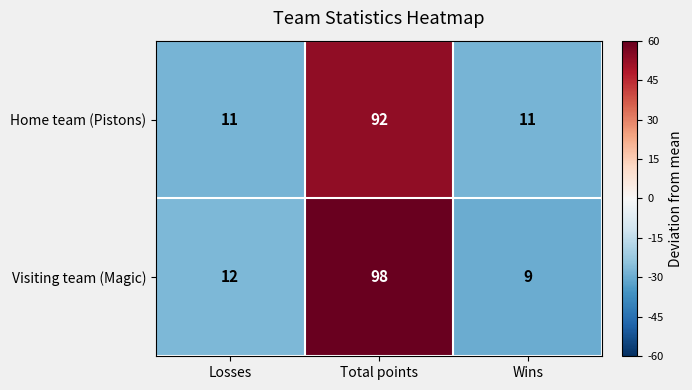

Count the Home team (Pistons) values in the range 11 to 92.

3